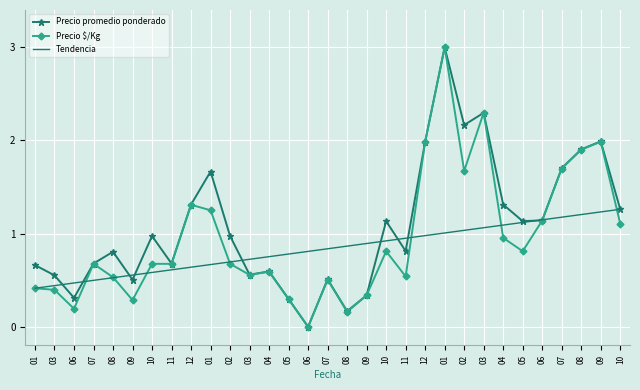

Between which two adjacent categories do Precio promedio ponderado and Precio $/Kg first intersect?

02 and 03